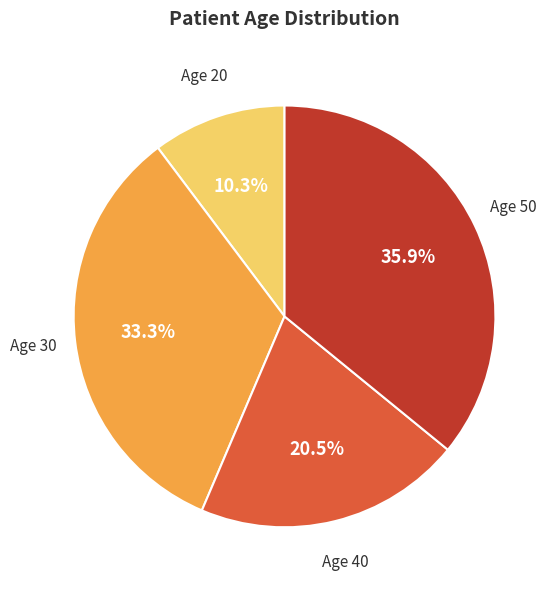

Is there a majority slice in this chart?

No